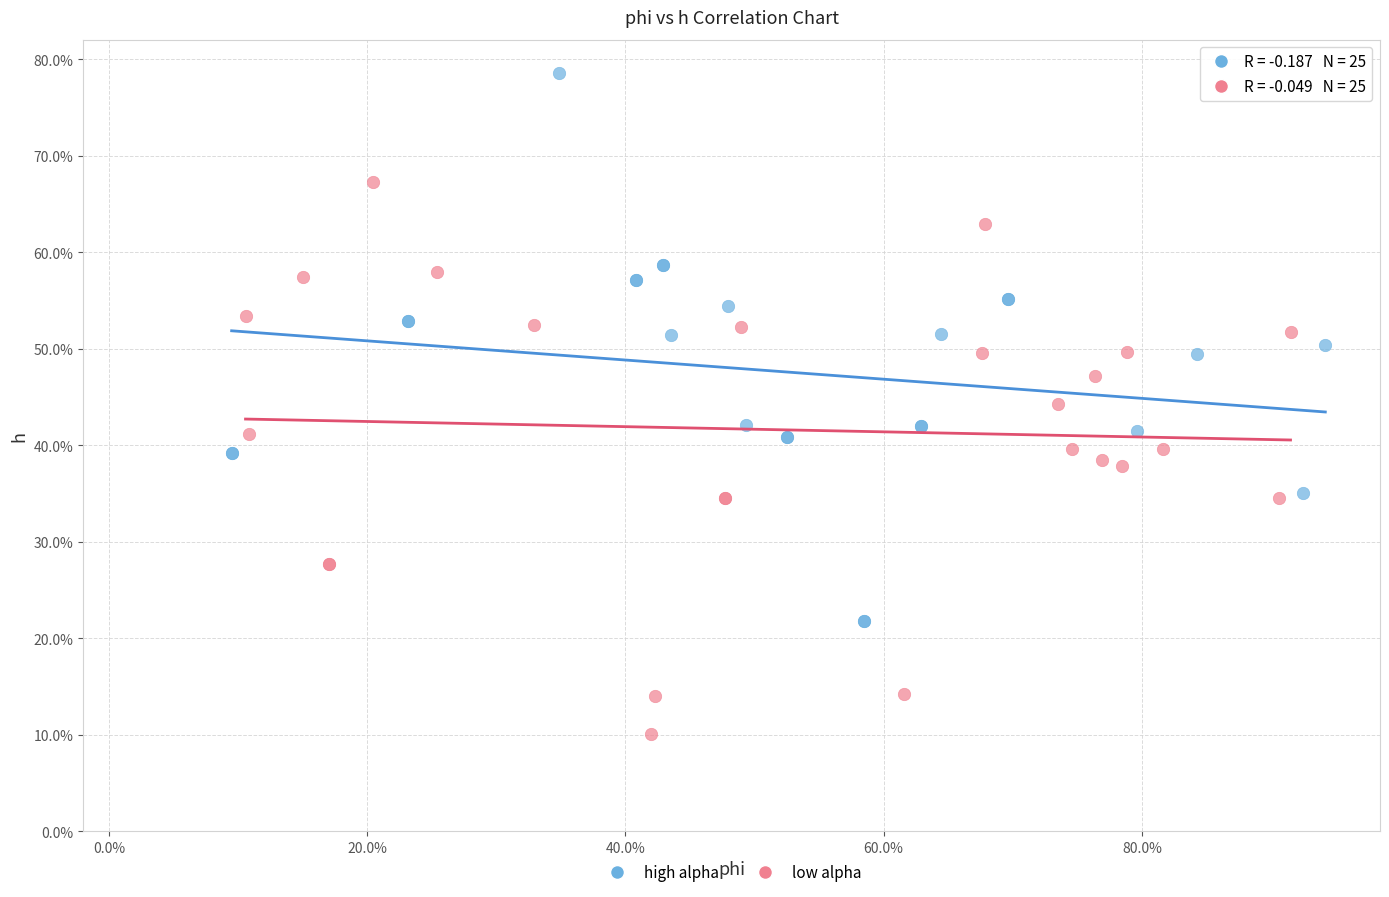

What are all the series names shown in the legend?

high alpha, low alpha